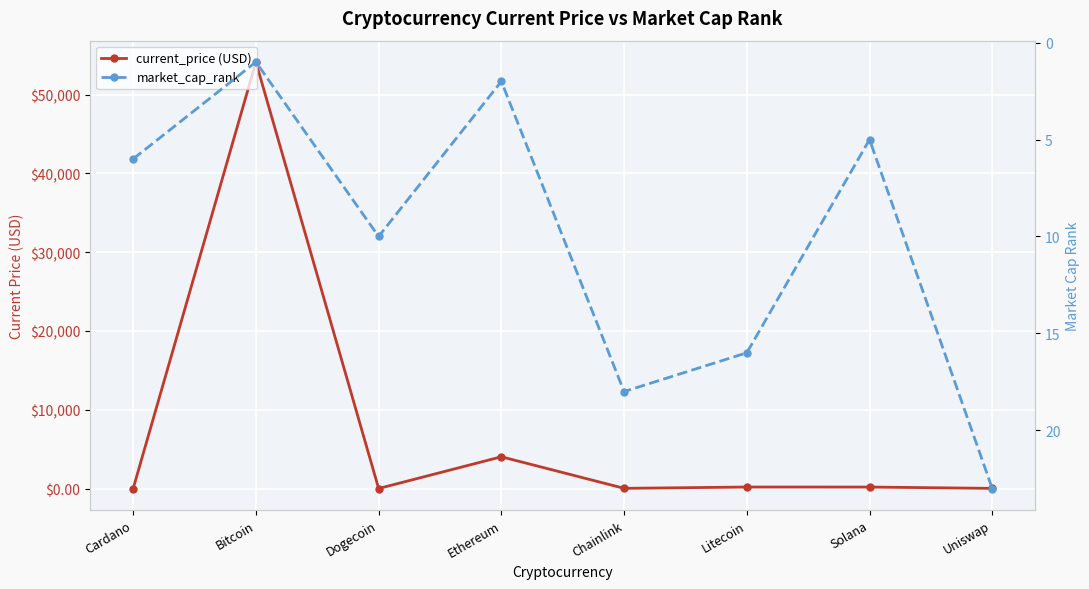

What is the value of the market_cap_rank point at the 5th from the left?

18.0